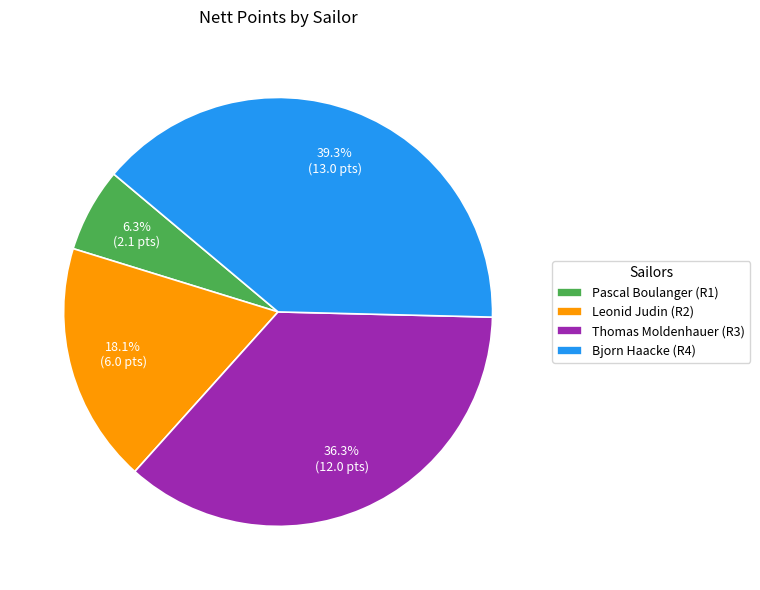

Do Pascal Boulanger (R1) and Bjorn Haacke (R4) together represent more than half of the pie?

No